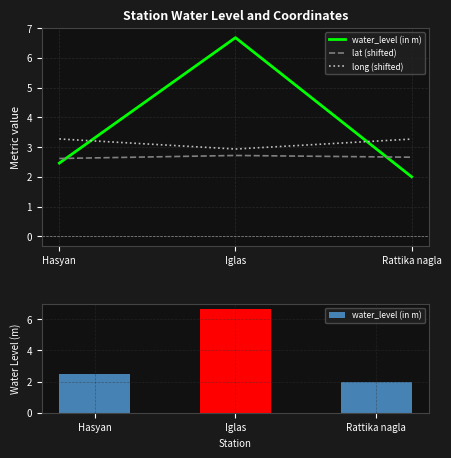

Is it true that water_level (in m) equals 3.2 at Rattika nagla?

False